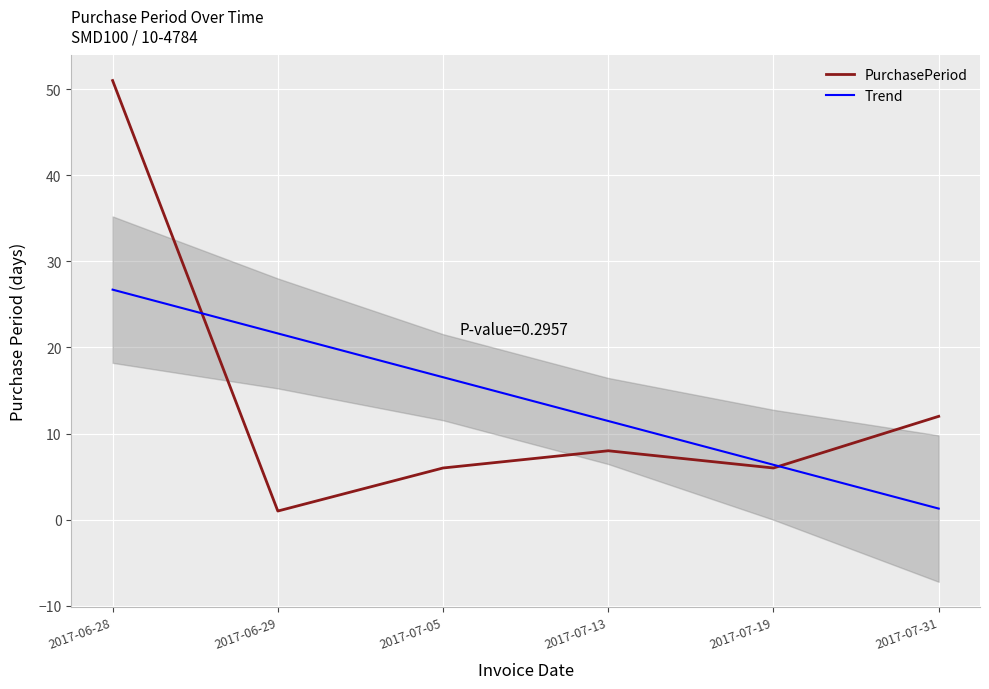

Which series changed the most between 2017-06-28 and 2017-07-13?

PurchasePeriod